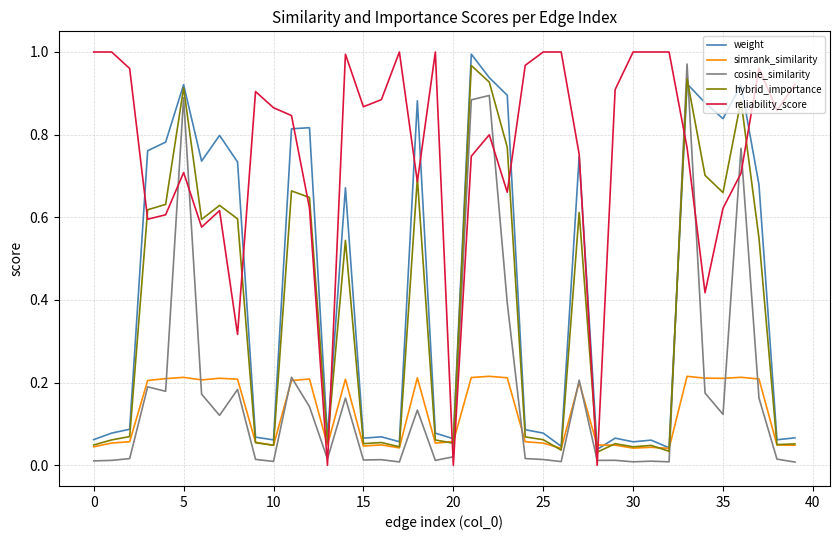

Which series ends up on top after the final intersection of reliability_score and cosine_similarity?

reliability_score